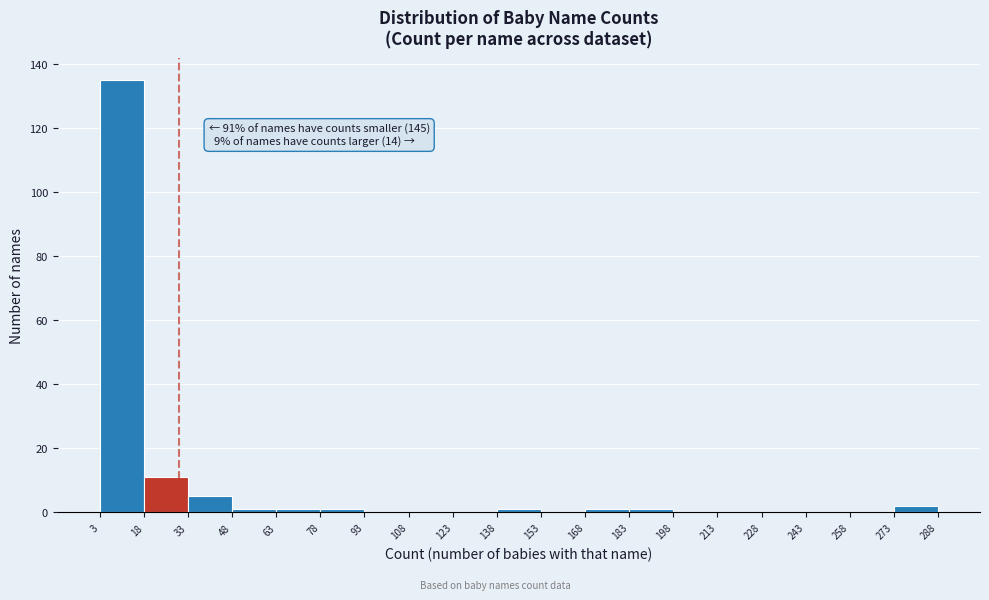

Which range on the x-axis has the tallest bar?

3 to 18